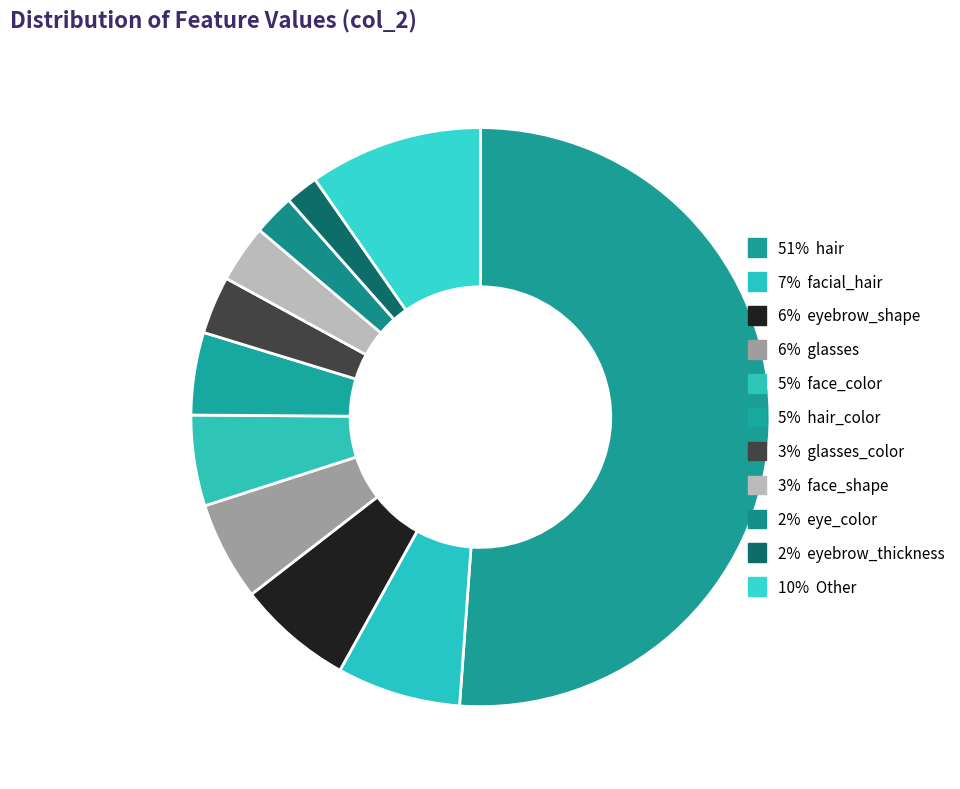

Which slice is the largest?

hair